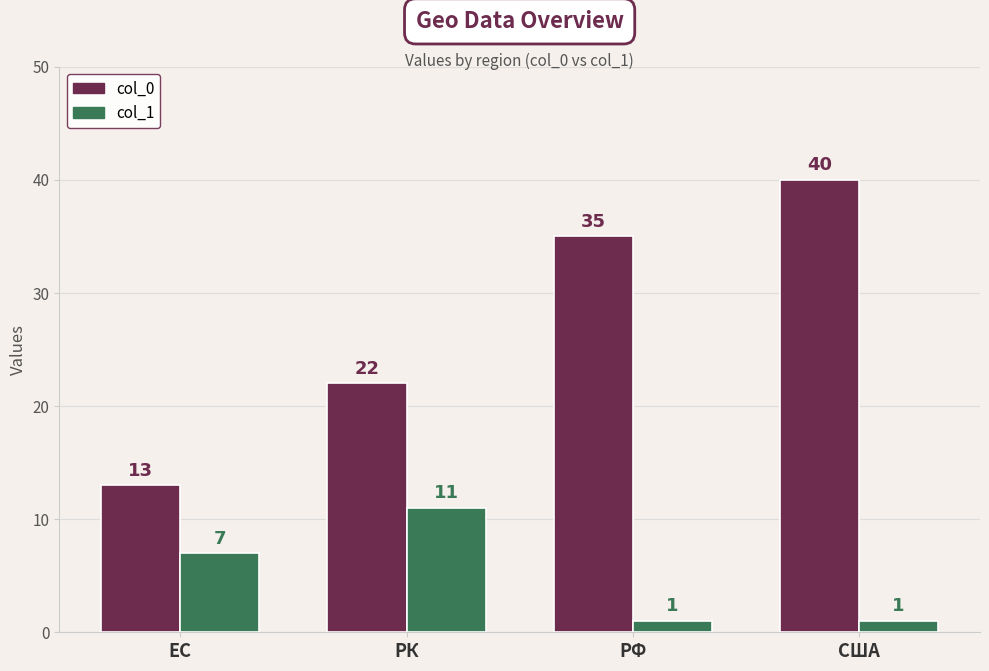

How many values in the col_1 series are below 7?

2